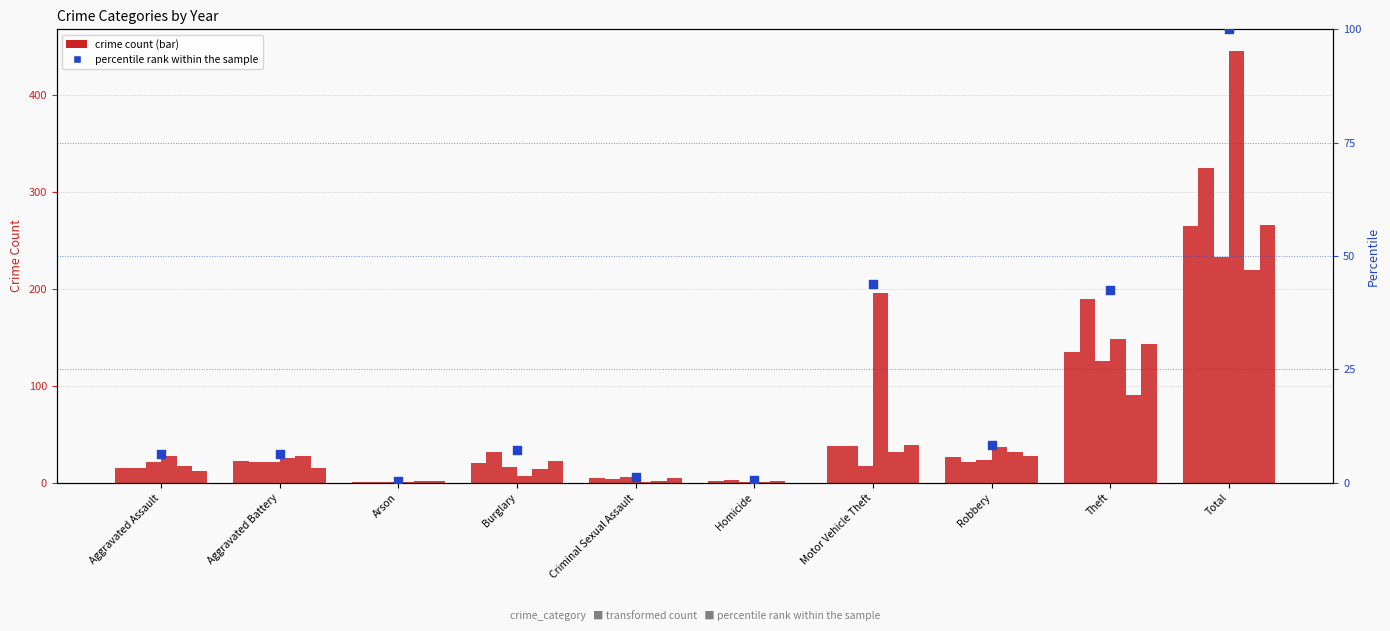

What is the ratio of the value at Motor Vehicle Theft to the value at Aggravated Assault?

7.0